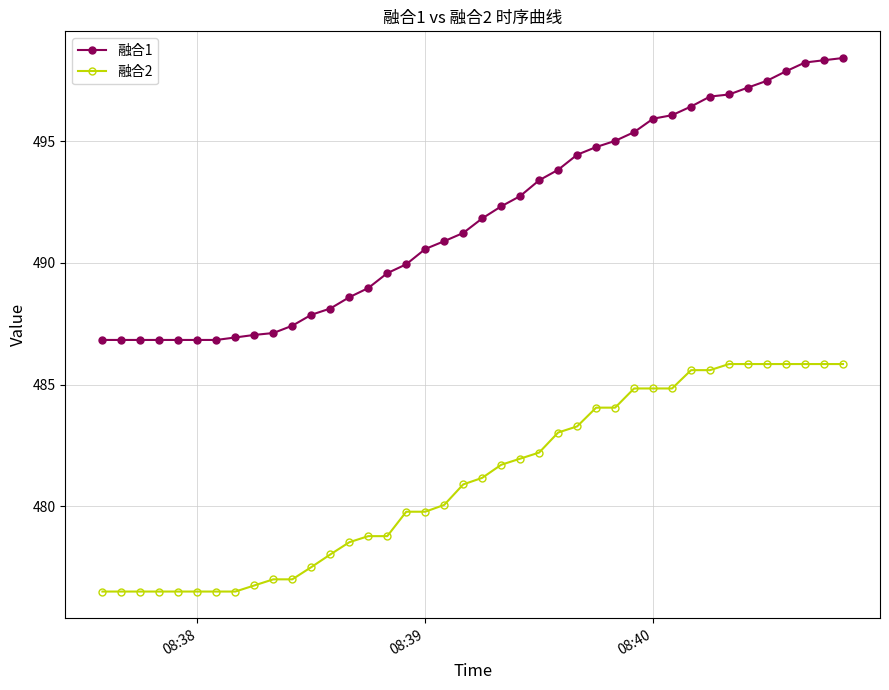

What is the maximum value for 融合2?

485.8